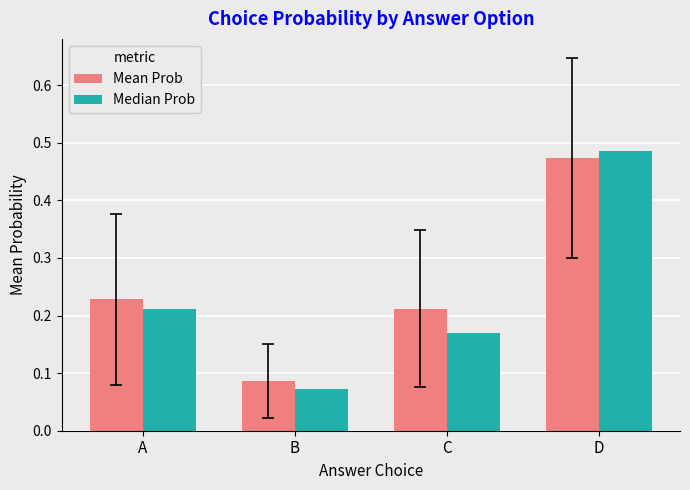

Which category has the highest value across all series?

D